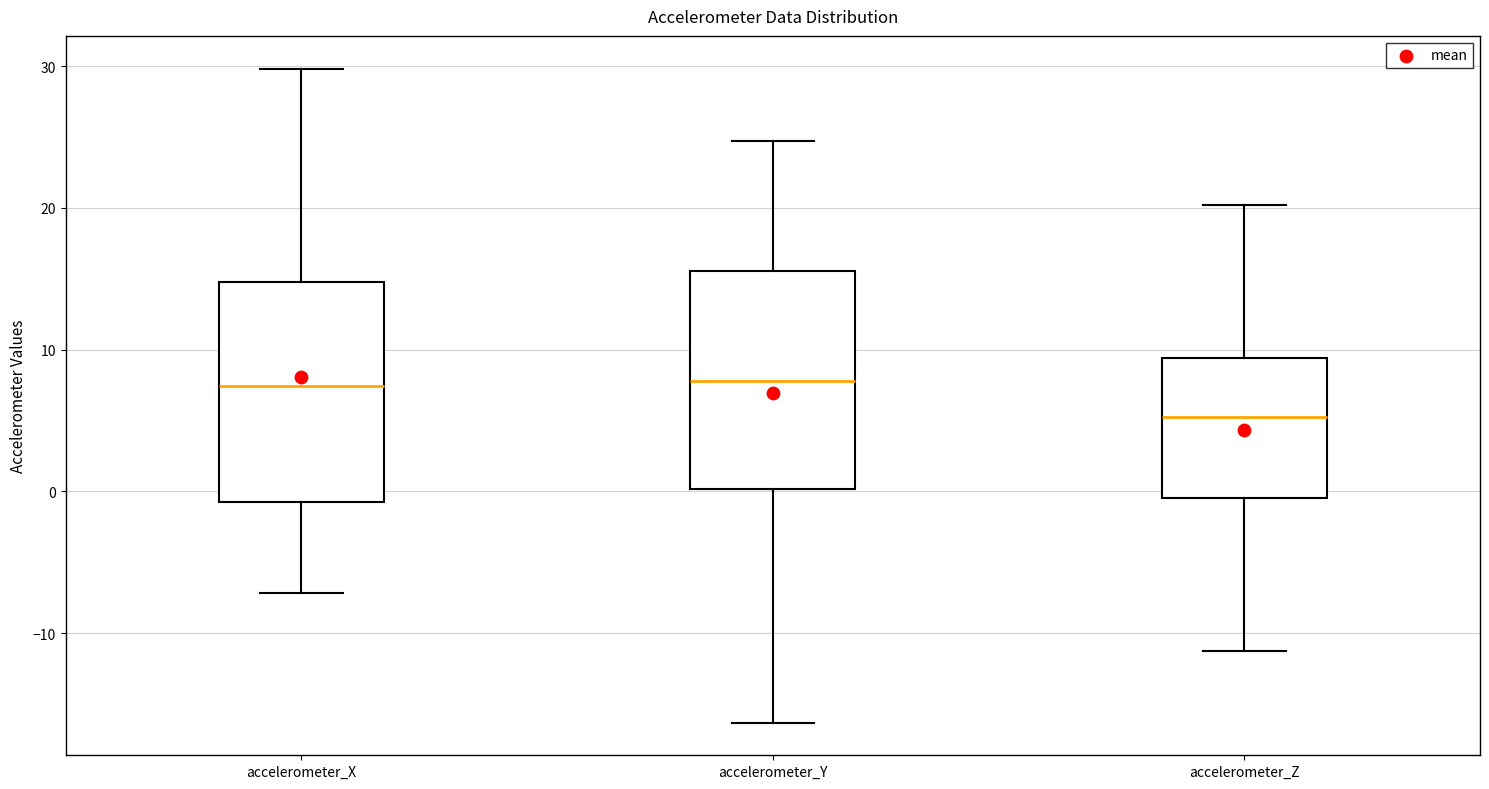

Where is the upper edge of the box for accelerometer_X on the y-axis? The values are not printed on the chart, so give them approximately, as read against the axis.

15